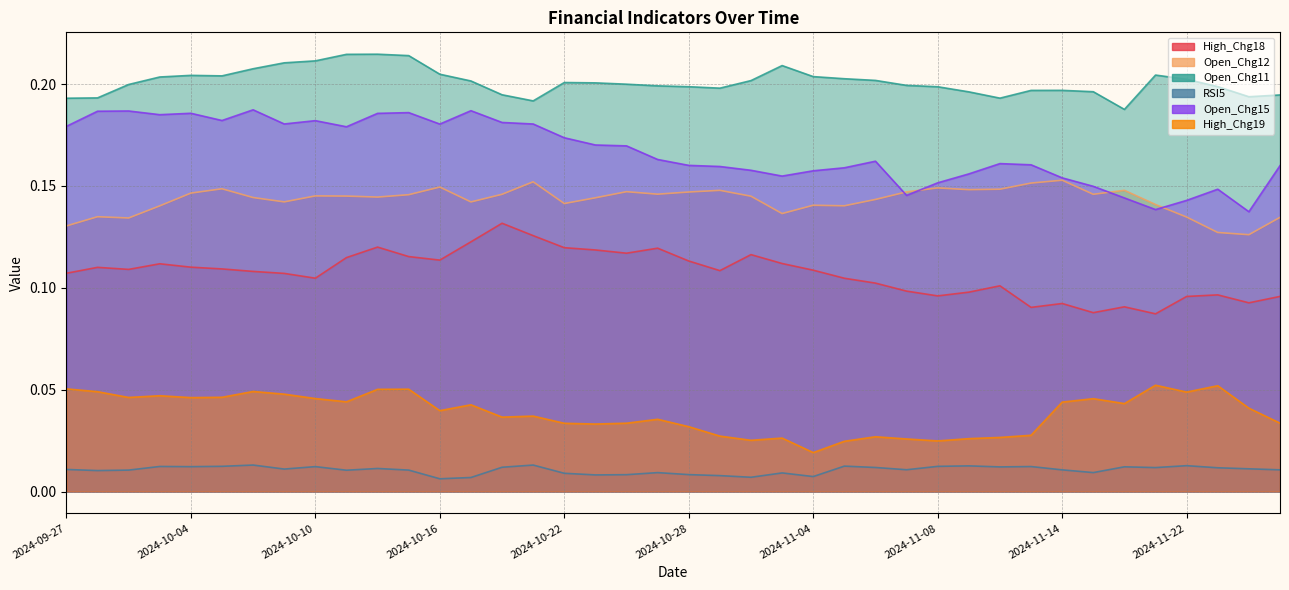

Which series changed the most between 2024-09-27 and 2024-10-24?

High_Chg19